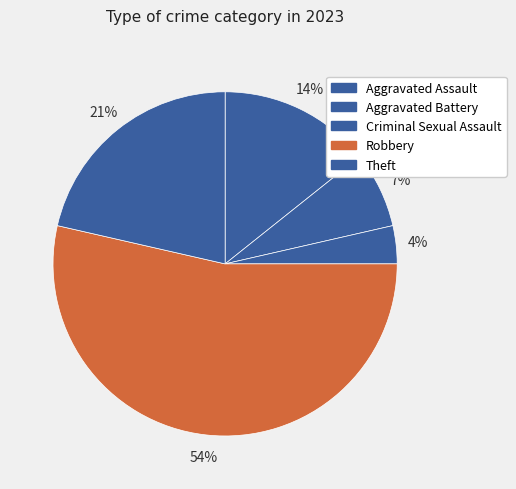

The Criminal Sexual Assault slice represents 4% of the pie. True or false?

True